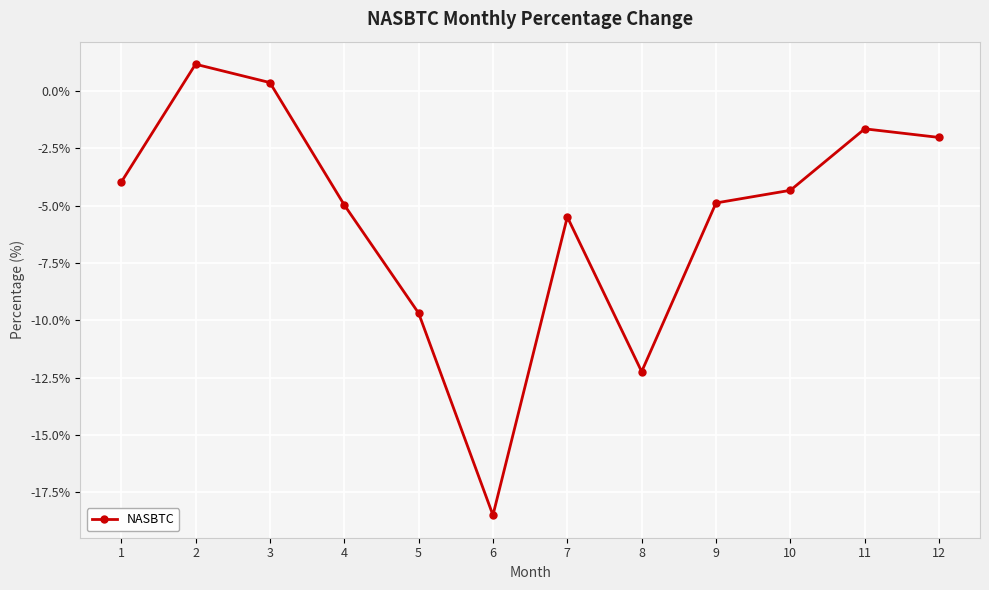

Does the chart display data point markers on the line(s)?

Yes